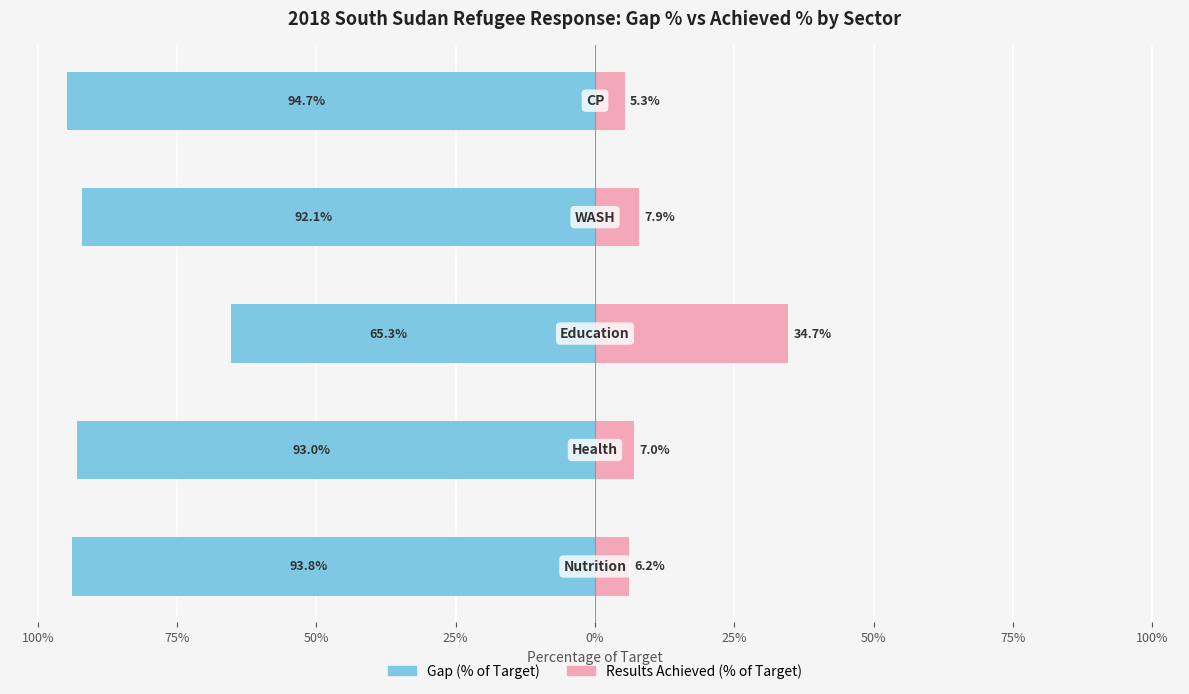

How many groups of bars are there?

5